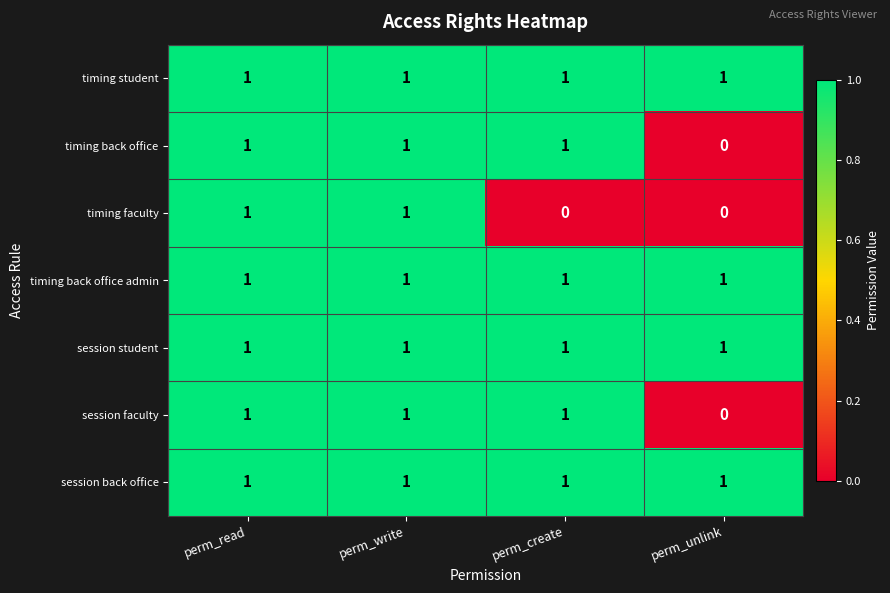

Reading left to right, transcribe all the data shown in this chart.

timing student: 1	1	1	1
timing back office: 1	1	1	0
timing faculty: 1	1	0	0
timing back office admin: 1	1	1	1
session student: 1	1	1	1
session faculty: 1	1	1	0
session back office: 1	1	1	1